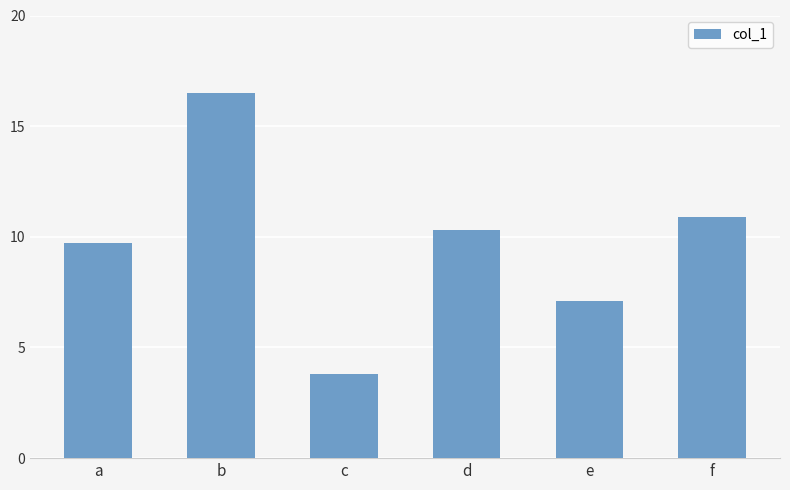

True or false: the data shows 16.5 at b.

True